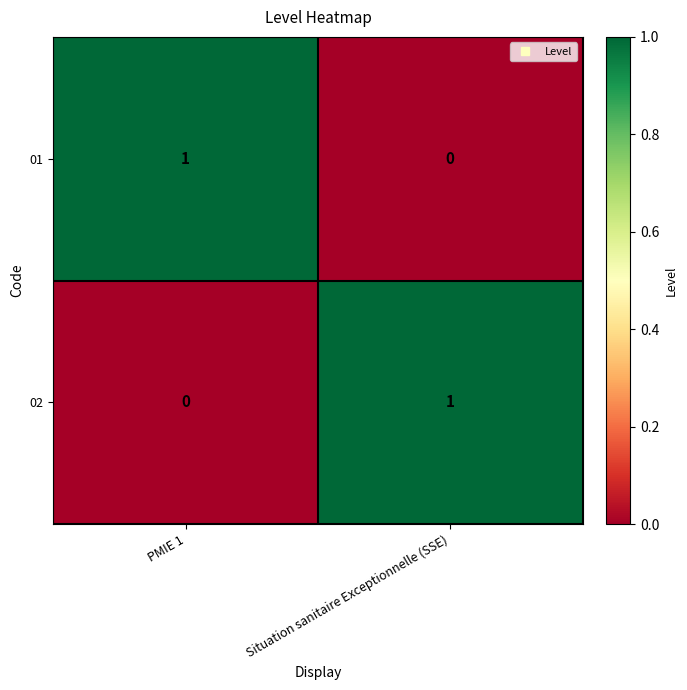

How many values in the 01 series are below 1?

1